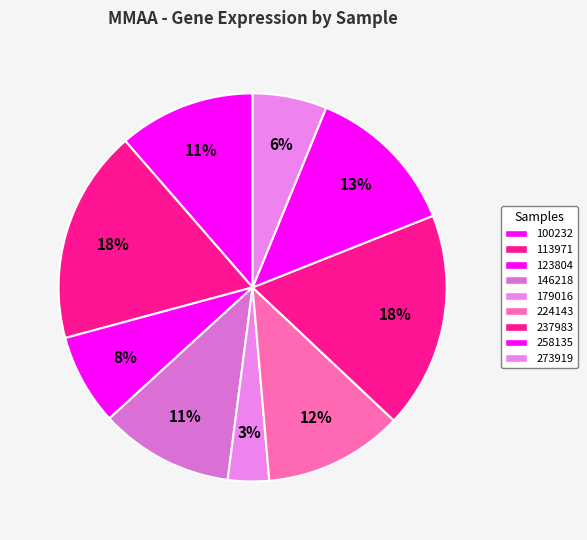

Which category has the biggest portion of the pie?

237983